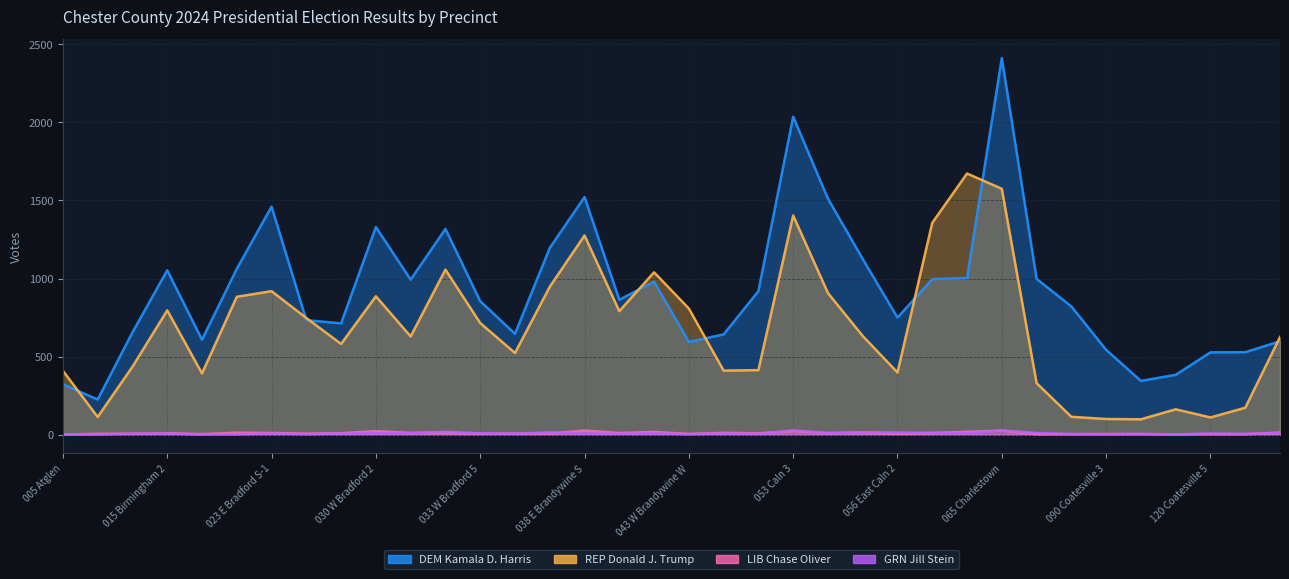

Which label corresponds to the largest value in the chart?

065 Charlestown